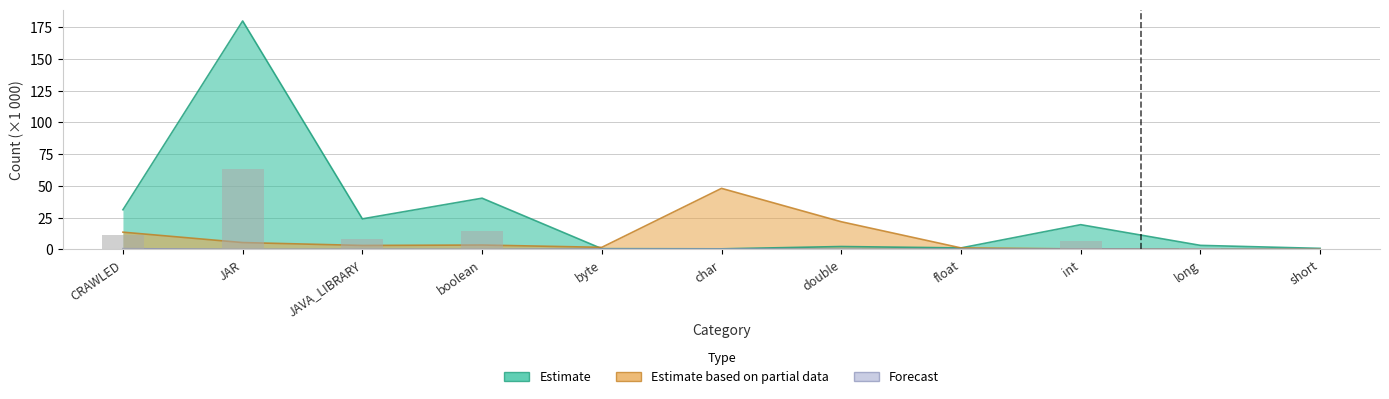

Is it true that Forecast equals 0.5 at char?

False